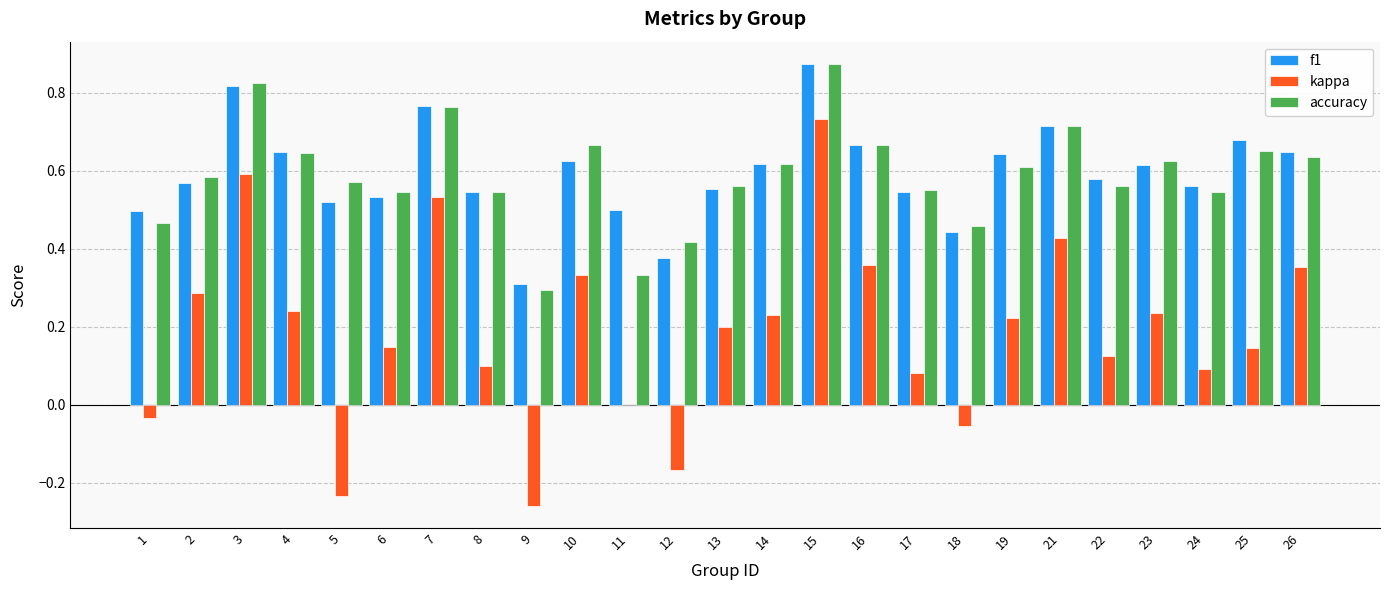

Is the value of kappa at 17 greater than the value of accuracy at 11?

No